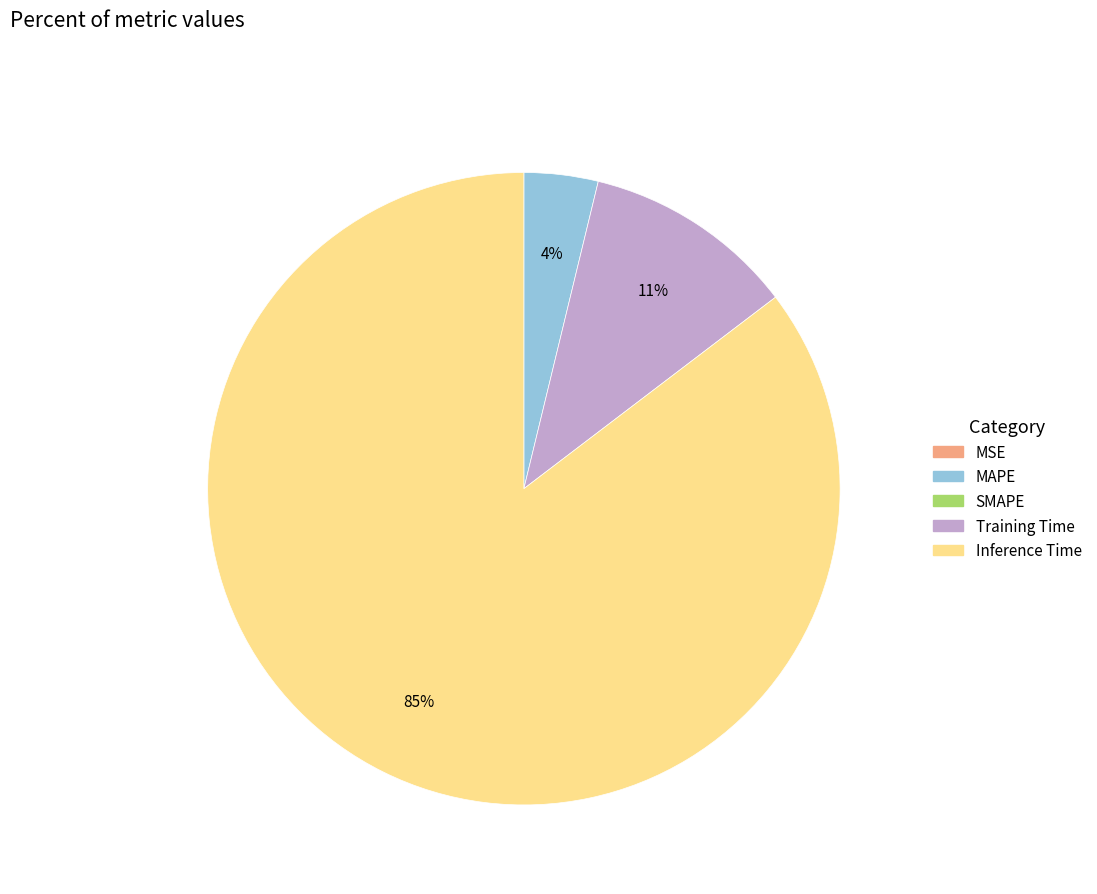

Does any single category account for the majority?

Yes